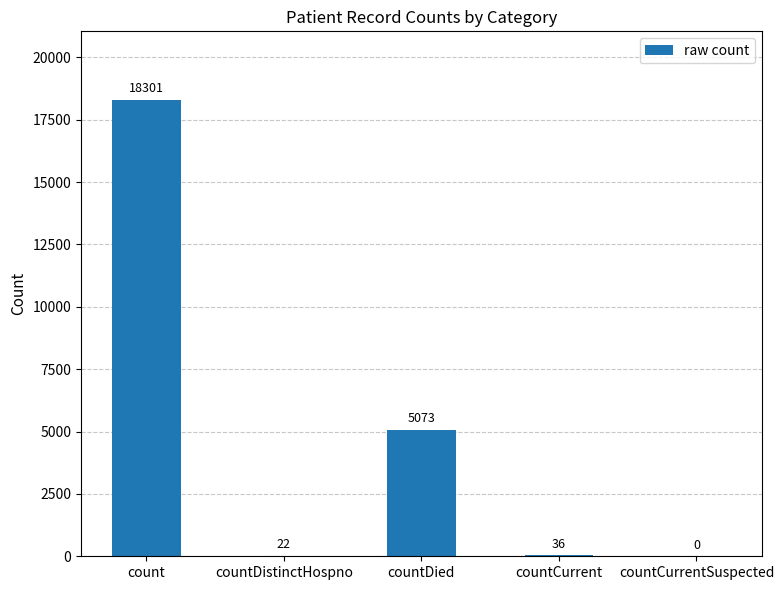

What is the greatest value displayed?

18301